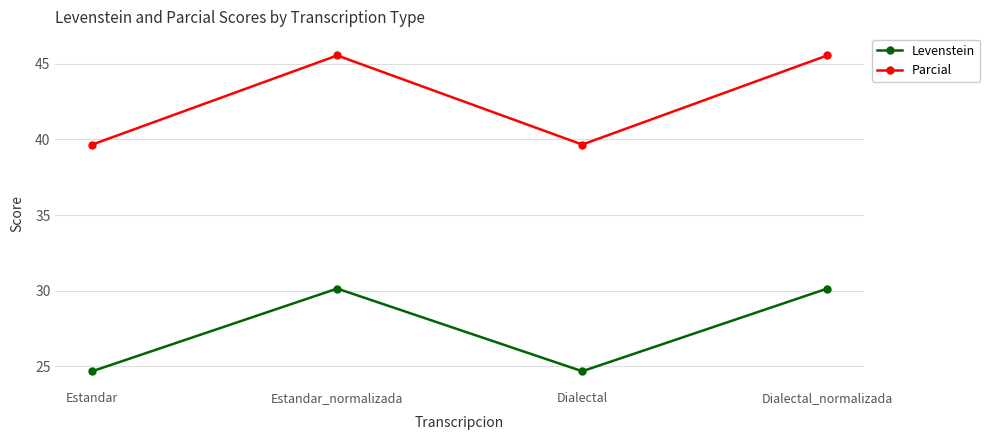

True or false: Levenstein and Parcial intersect in this chart.

False